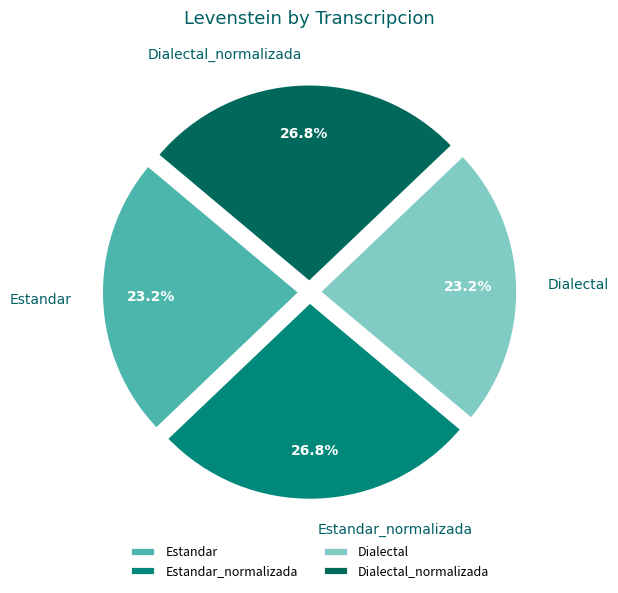

Which has a higher value, Dialectal or Dialectal_normalizada?

Dialectal_normalizada